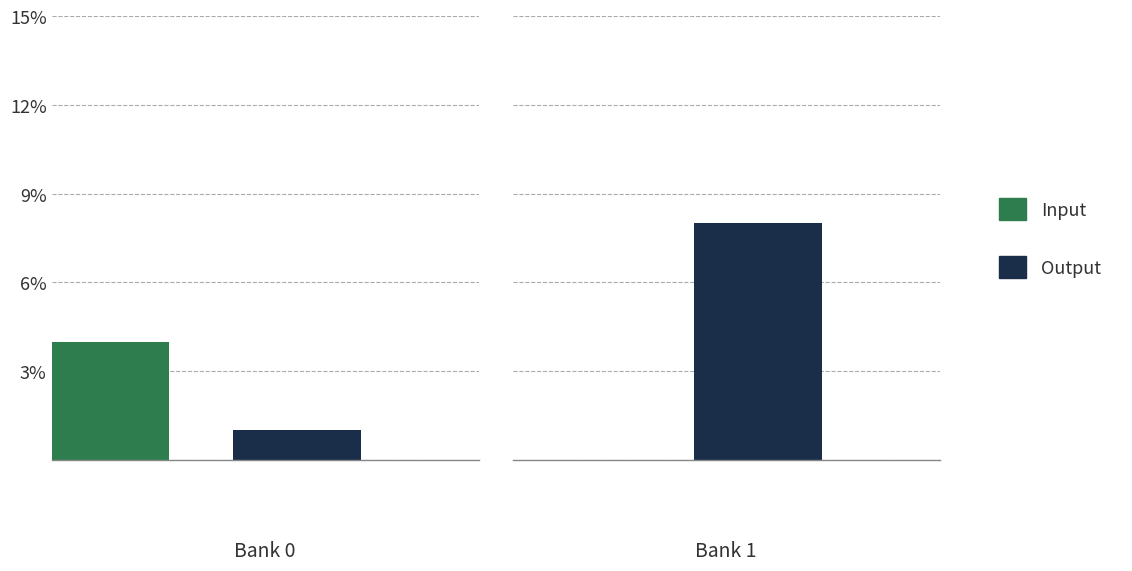

True or false: Output has a value of 11 at Bank 1.

False